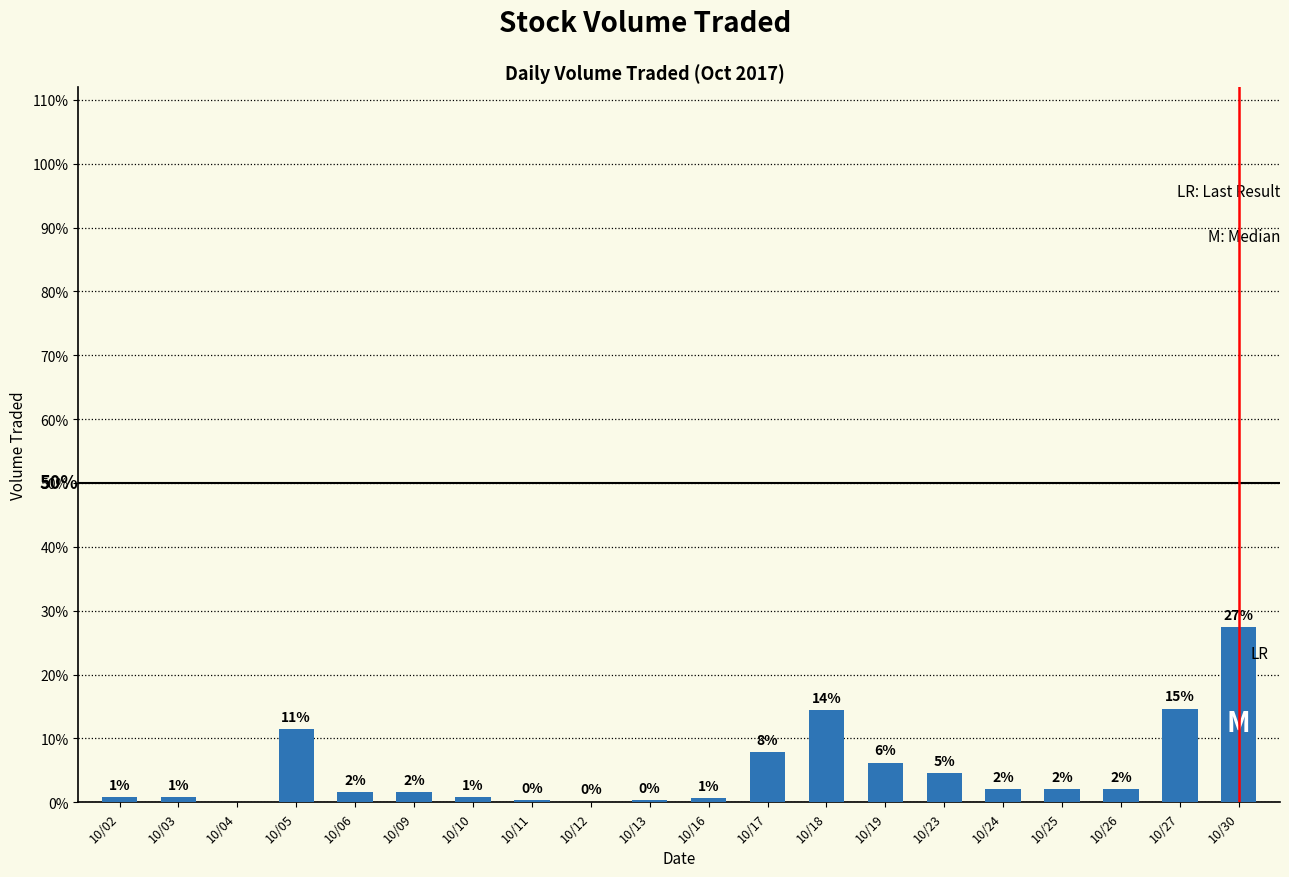

Are the bars horizontal?

No